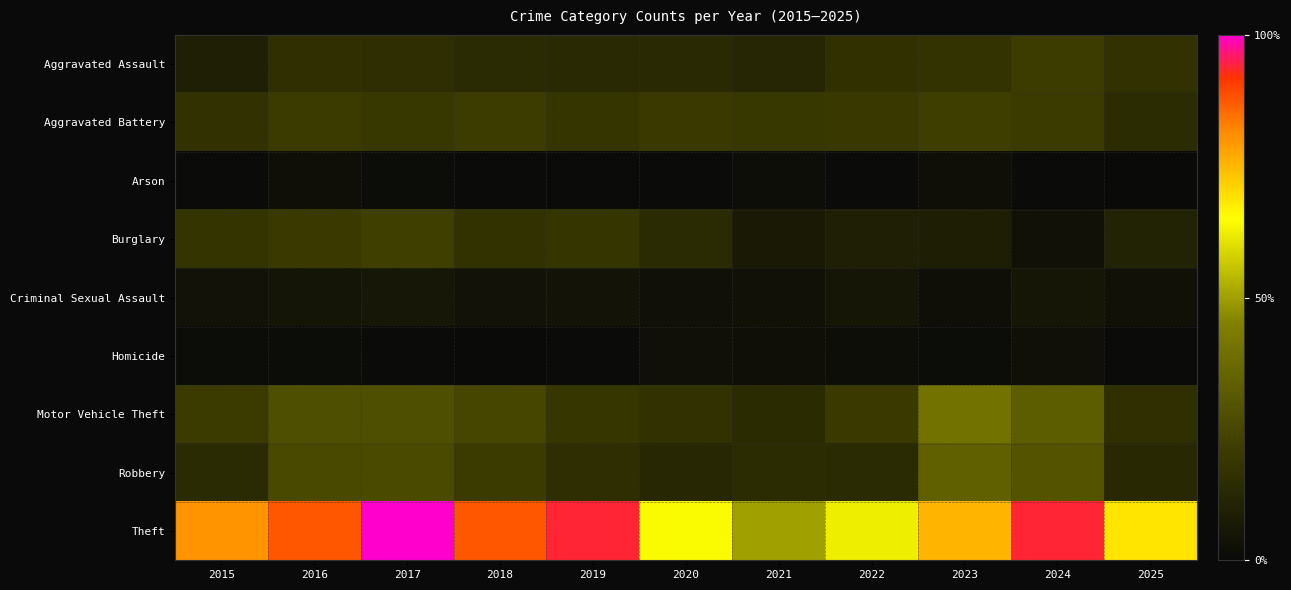

What is the smallest value displayed?

3